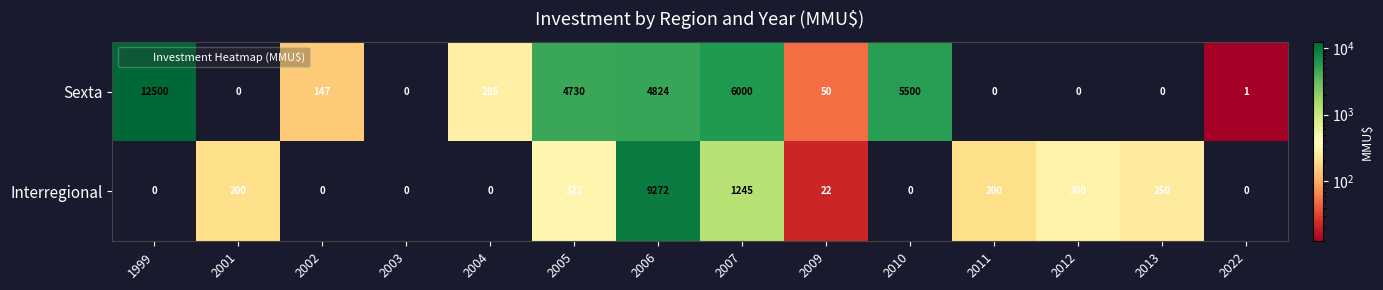

What is the sum of all Sexta values?

34037